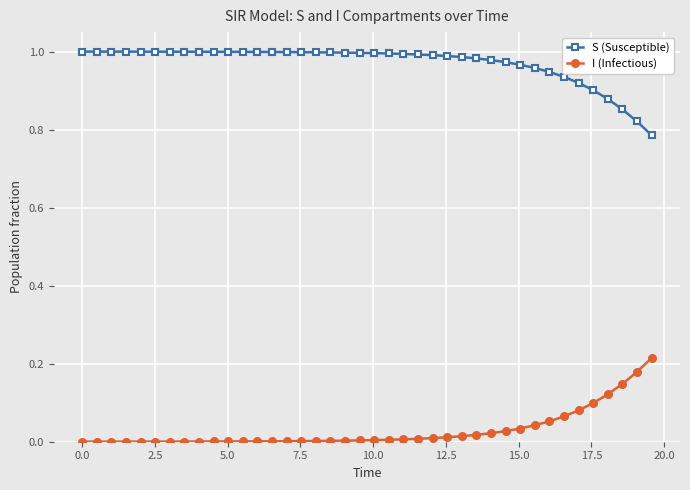

True or false: I (Infectious) and S (Susceptible) cross at least once.

False